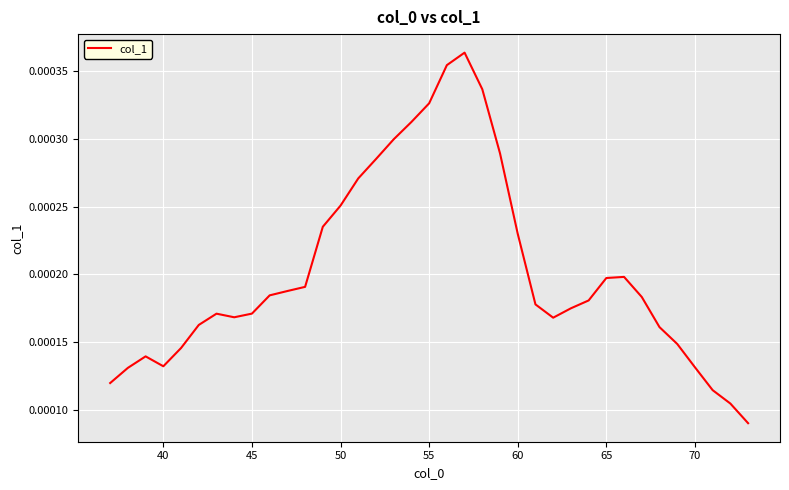

Is this an area chart (filled region under the line)?

No